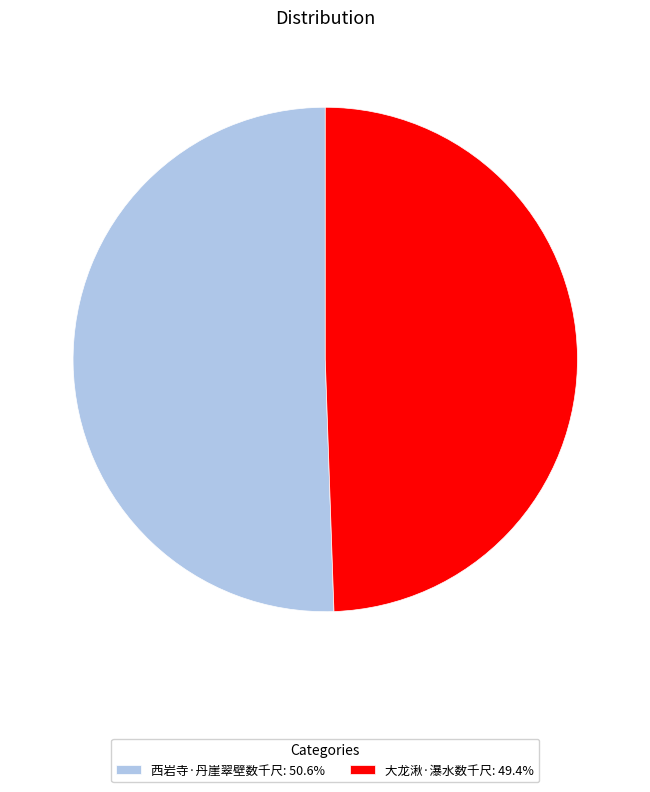

Is the sum of 大龙湫·瀑水数千尺: 49.4% and 西岩寺·丹崖翠壁数千尺: 50.6% greater than half?

Yes